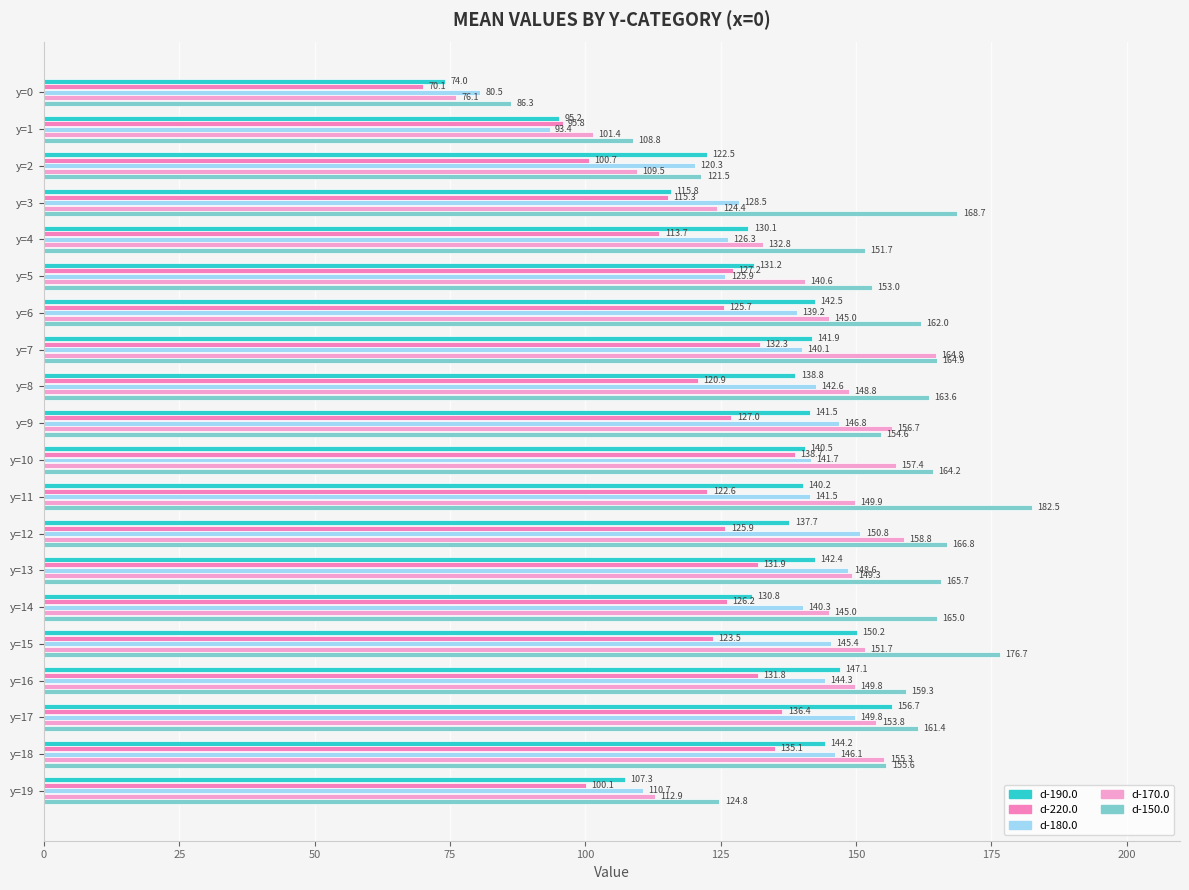

At which label is d-150.0 closest to 134?

y=19